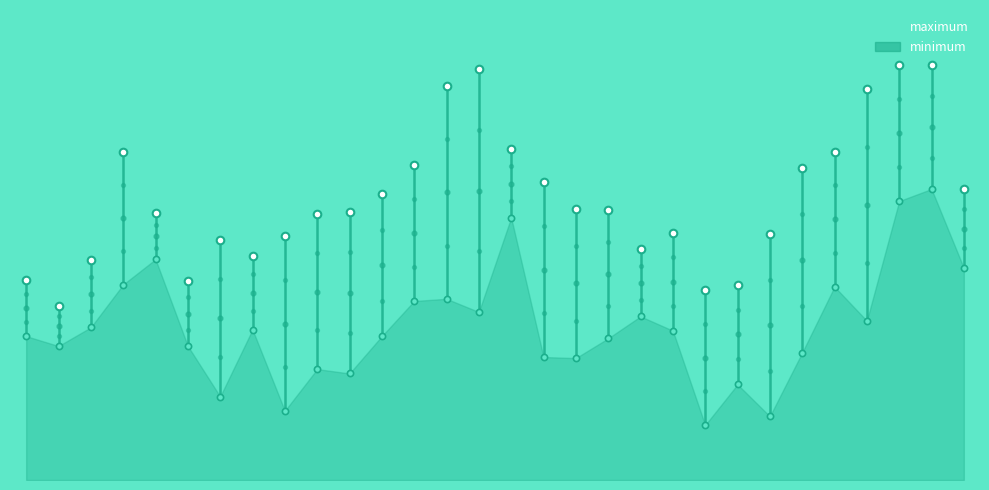

At how many categories does at least one series exceed 13?

13